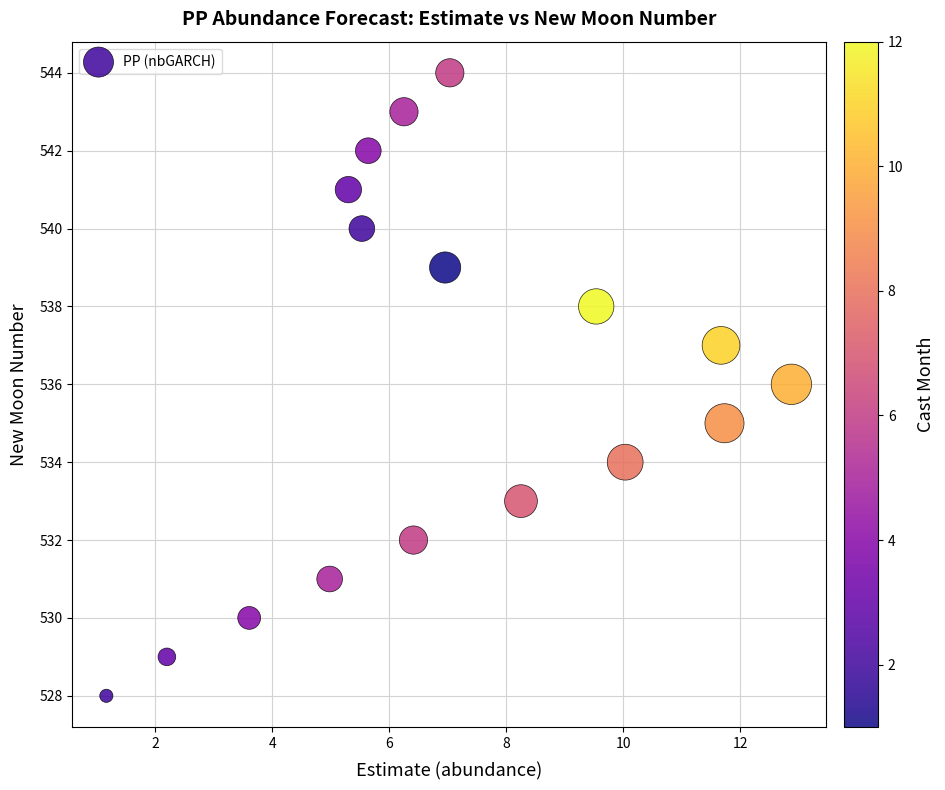

What is the range of Y values (max minus min)?

16